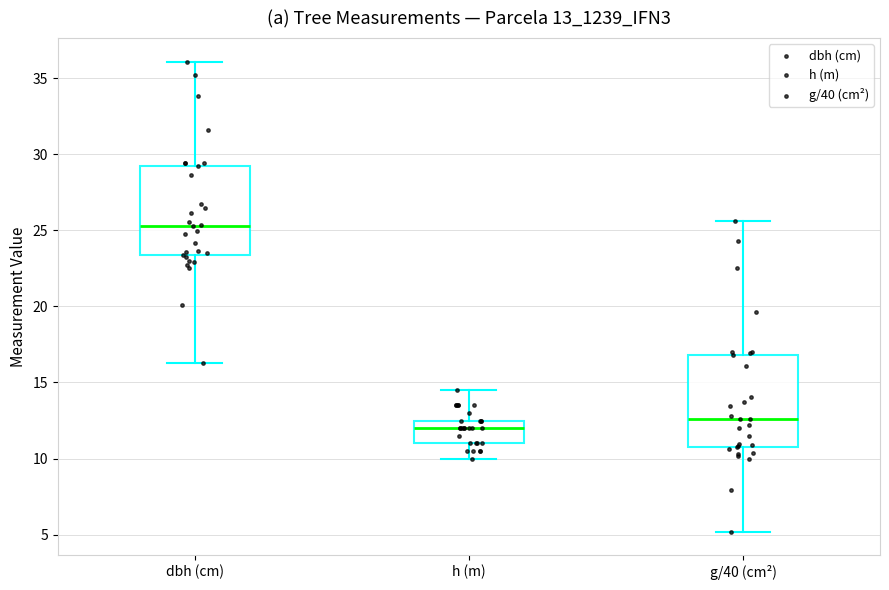

Where is the lower edge of the box for dbh (cm) on the y-axis? The values are not printed on the chart, so give them approximately, as read against the axis.

23.5